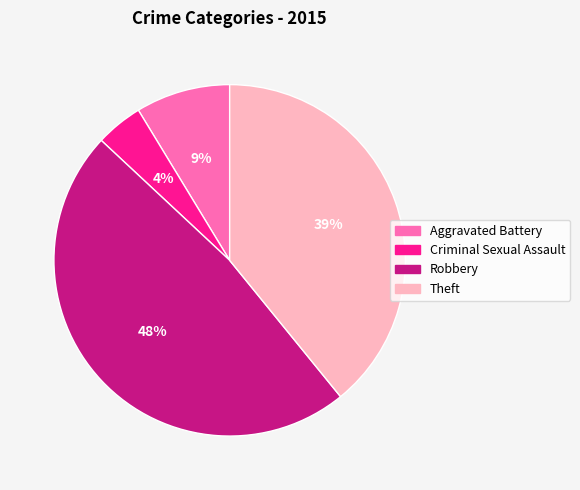

What is the largest slice in the pie chart?

Robbery